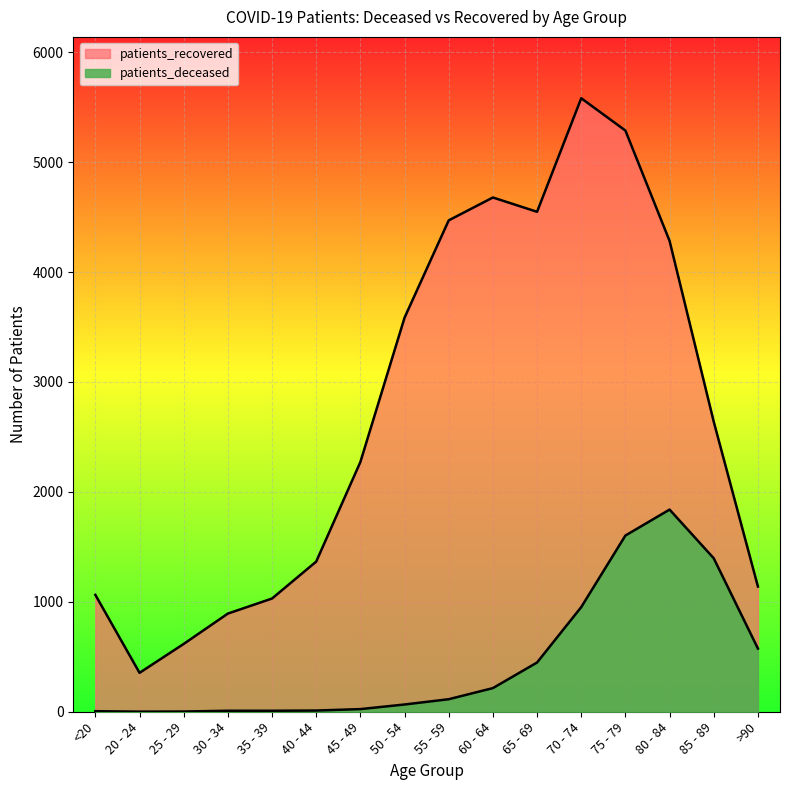

What are all the series names shown in the legend?

patients_deceased, patients_recovered